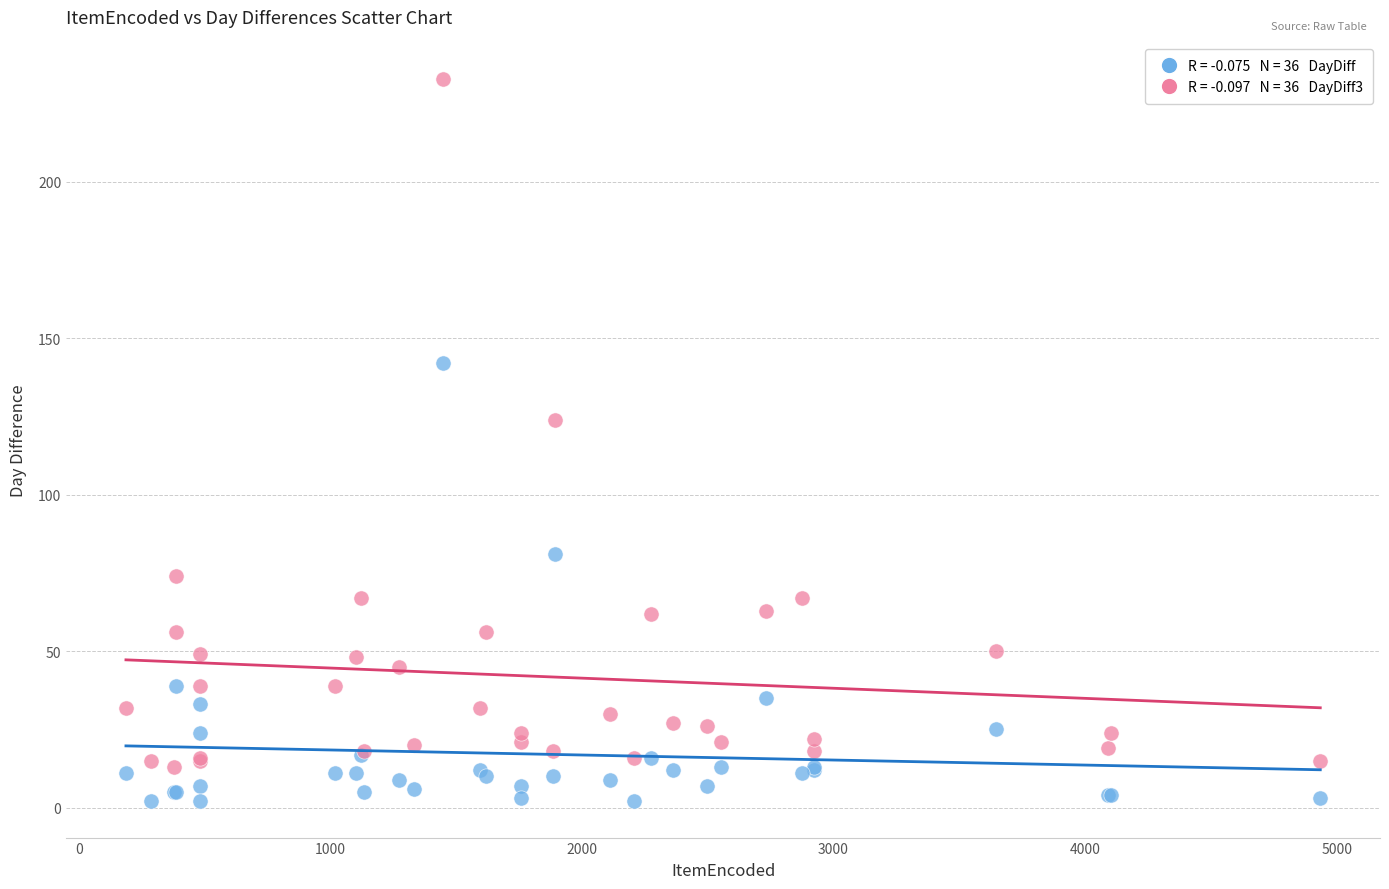

Across all series, what Y value is closest to 117?

124